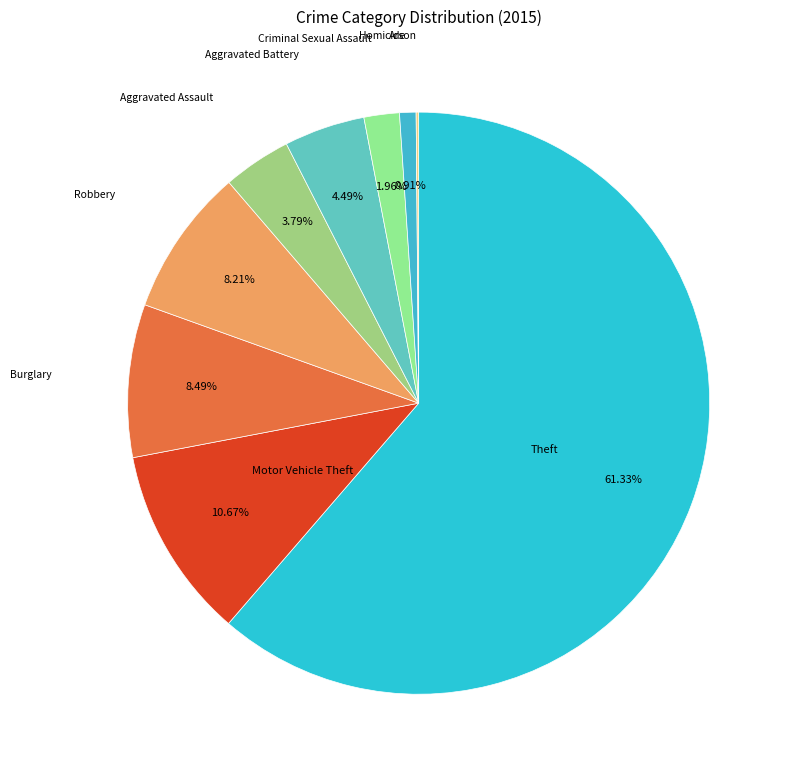

Is there a majority slice in this chart?

Yes